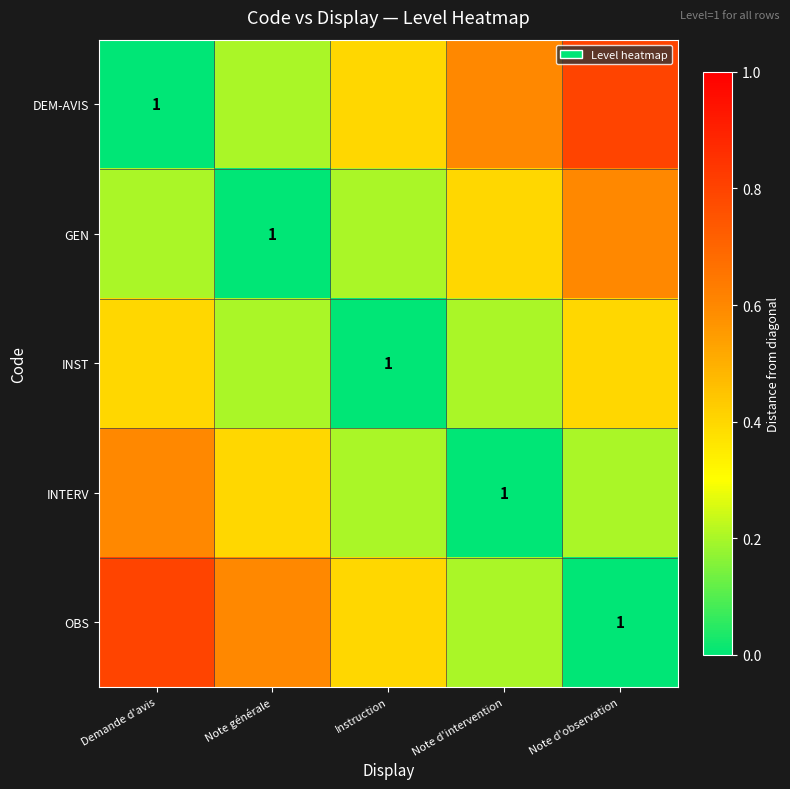

The value of DEM-AVIS at Note générale is 0.2. True or false?

True